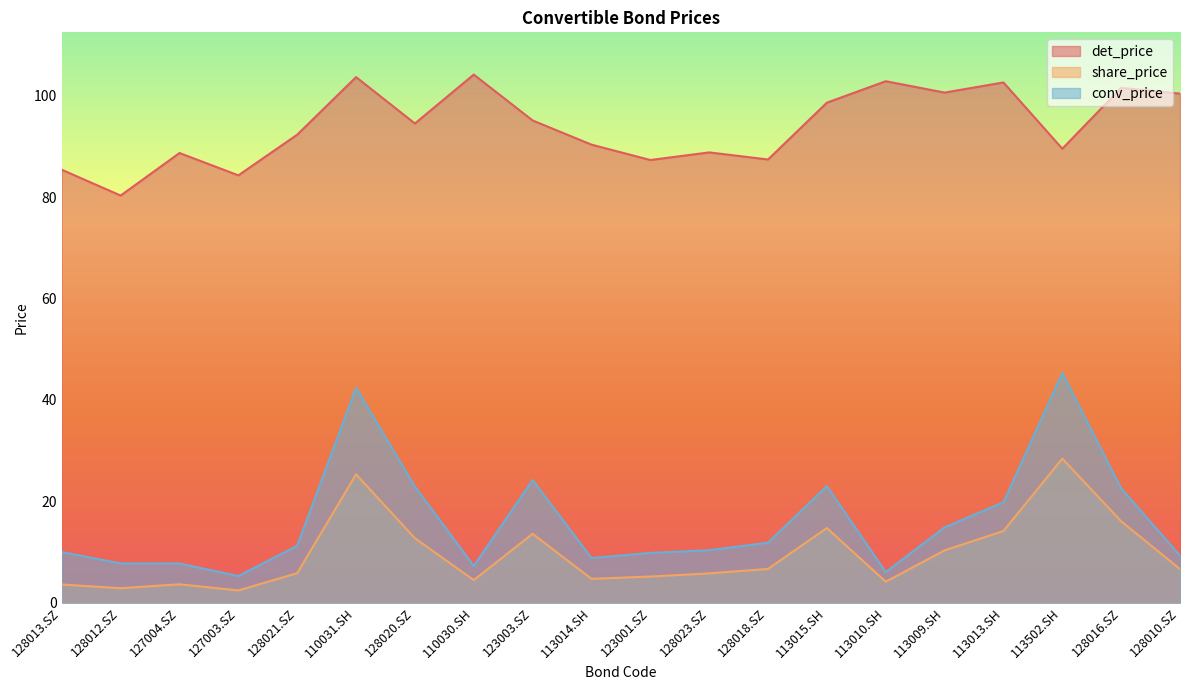

Where does the share_price series first go above 6?

110031.SH